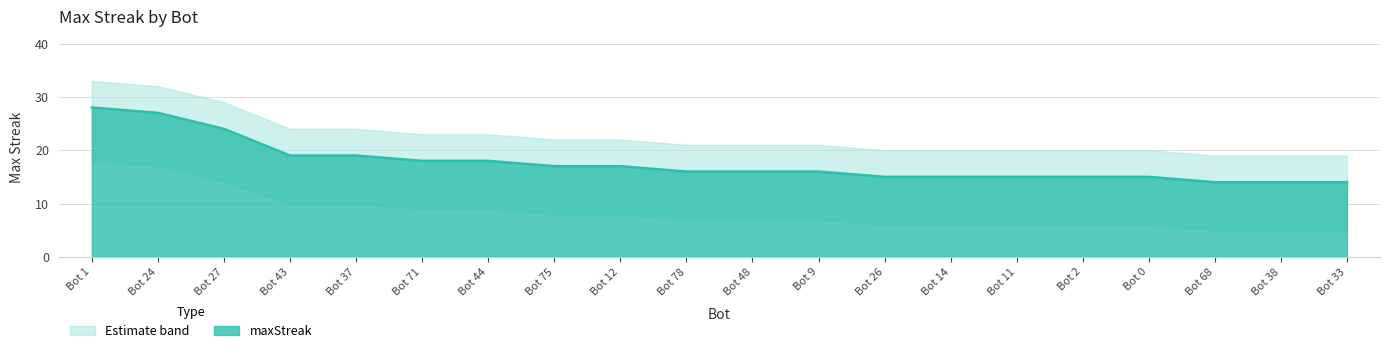

Rank the categories by value from lowest to highest.

Bot 68, Bot 38, Bot 33, Bot 26, Bot 14, Bot 11, Bot 2, Bot 0, Bot 78, Bot 48, Bot 9, Bot 75, Bot 12, Bot 71, Bot 44, Bot 43, Bot 37, Bot 27, Bot 24, Bot 1